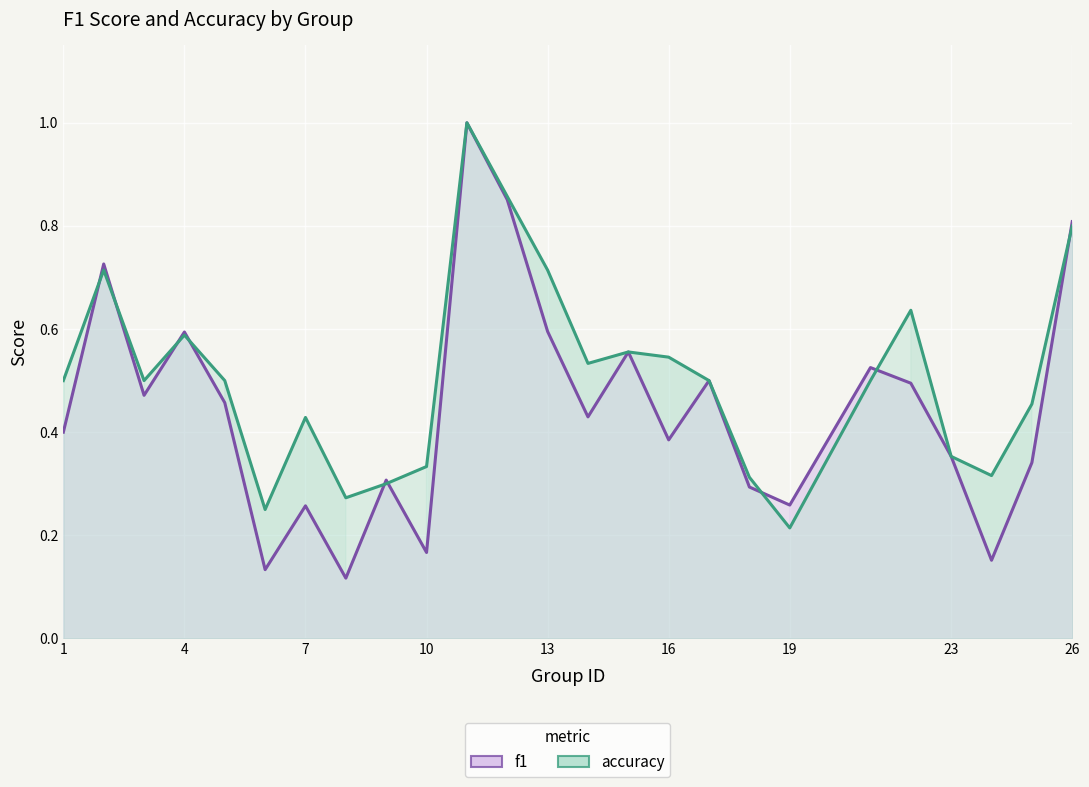

Between 4 and 23, which series saw the biggest shift?

f1